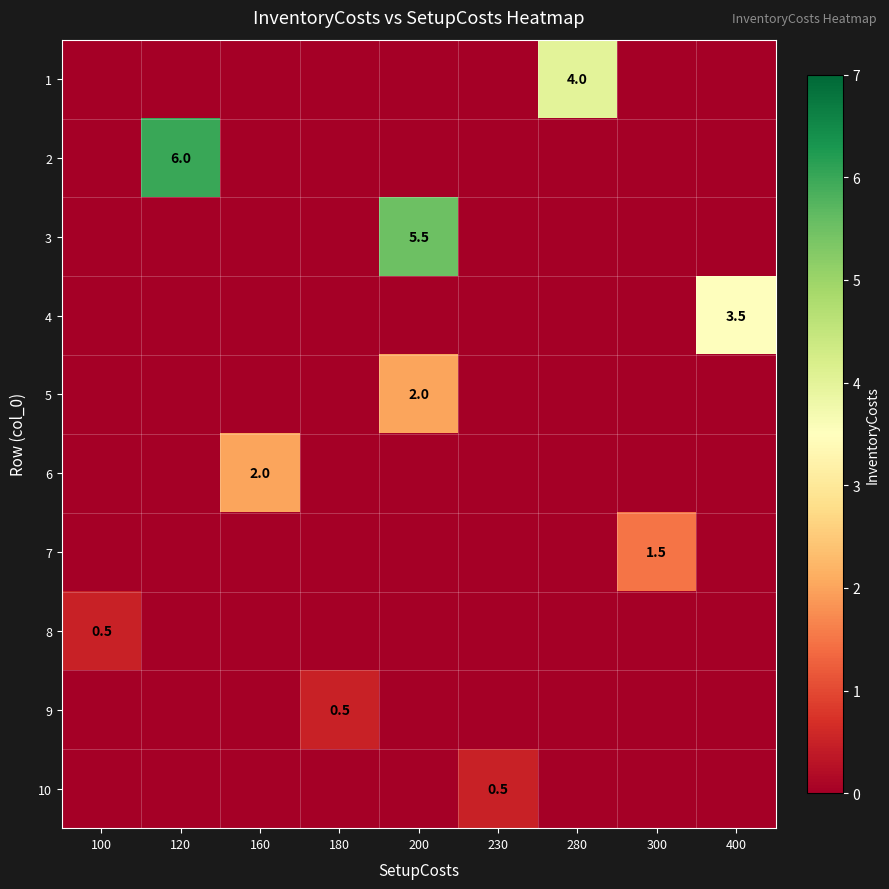

The value of 8 at 100 is 0.8. True or false?

False